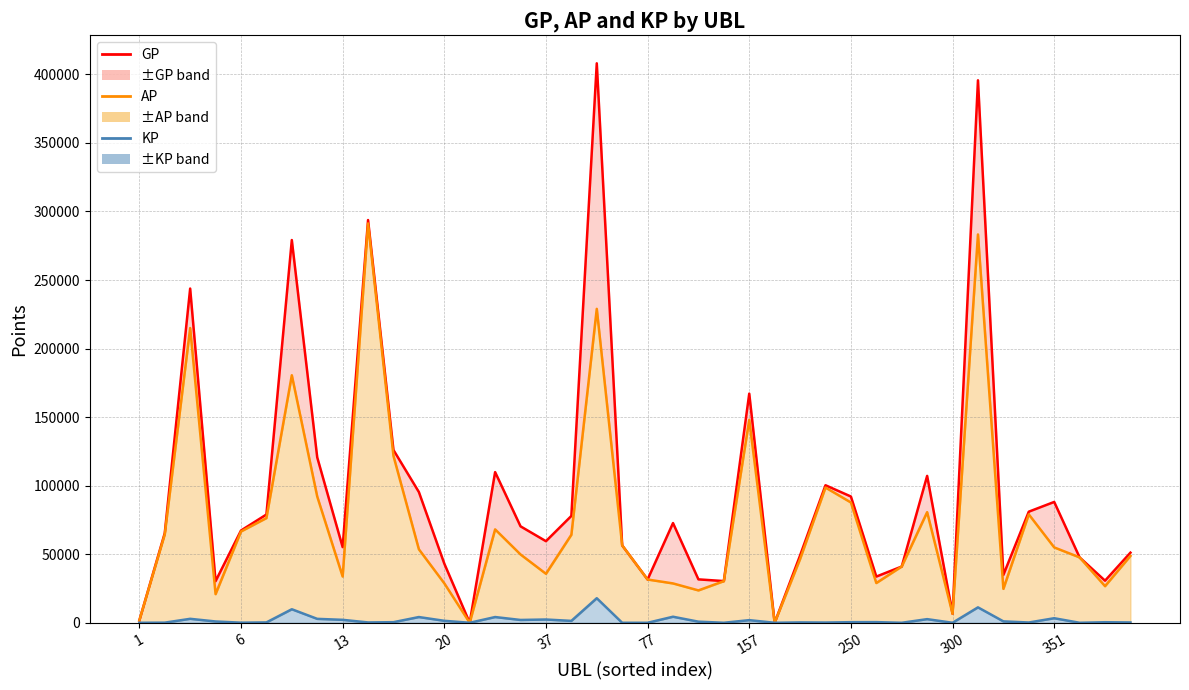

What are all the series names shown in the legend?

GP line, AP line, KP line